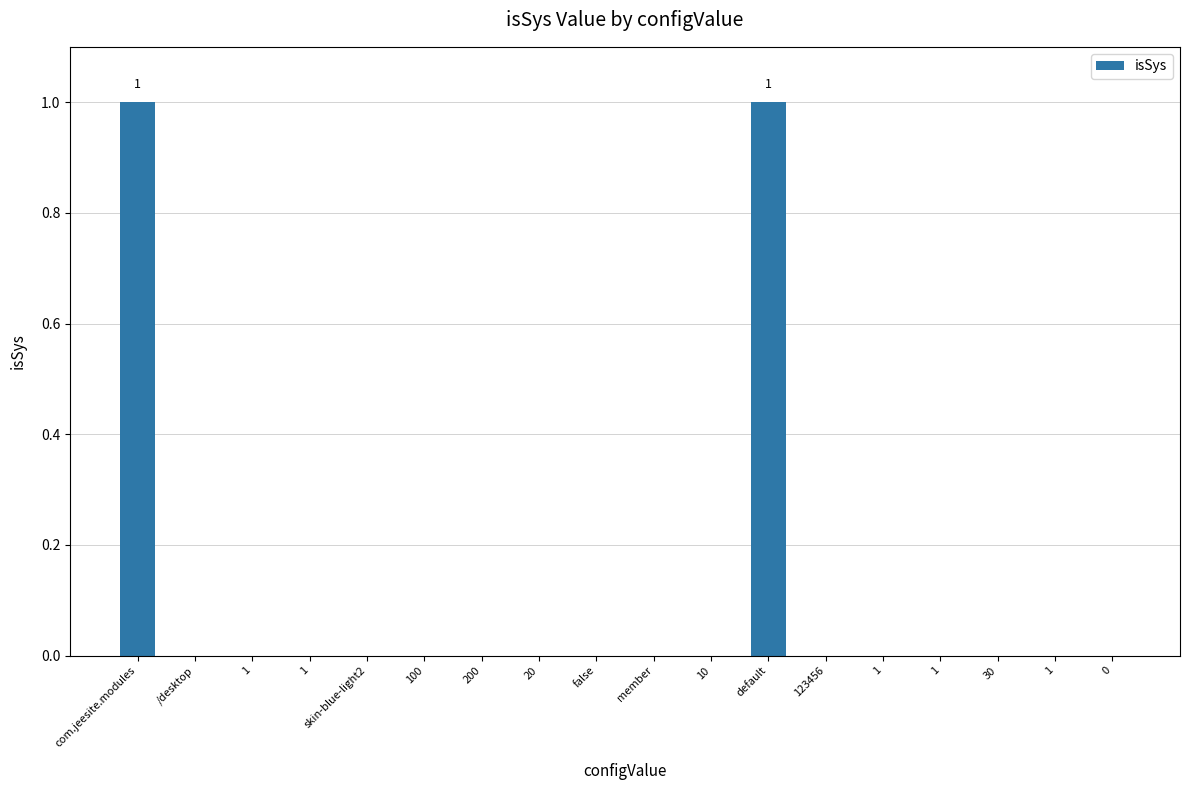

What is the label of the 7th bar from the right?

default